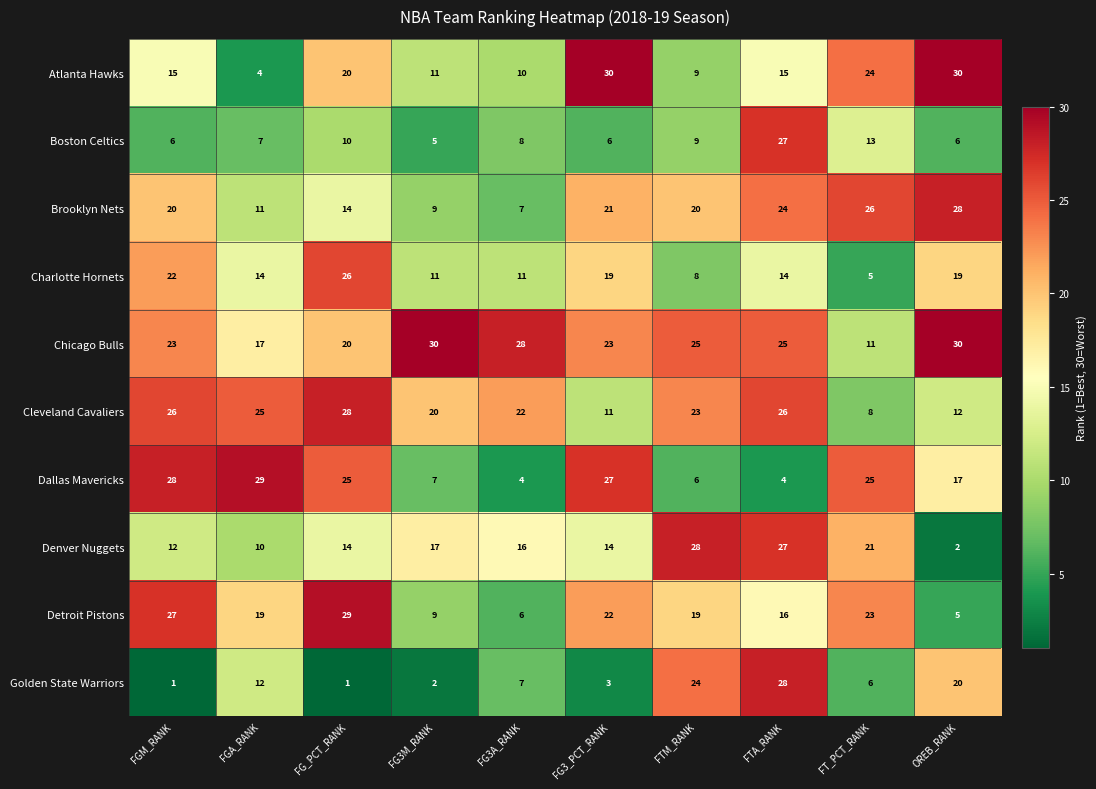

How many data points does each series have?

10